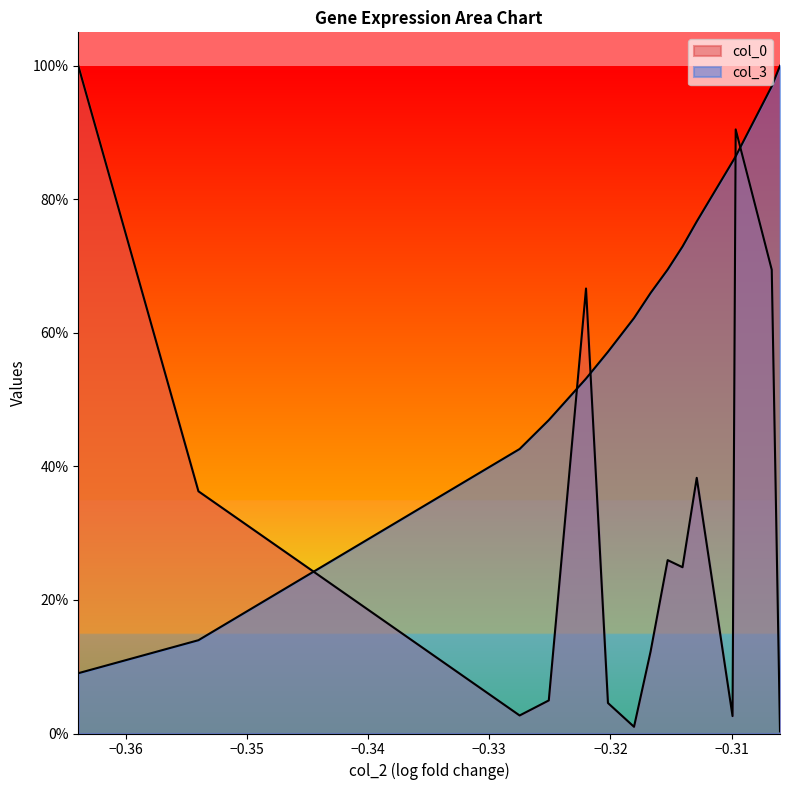

Does the chart display data point markers on the line(s)?

No